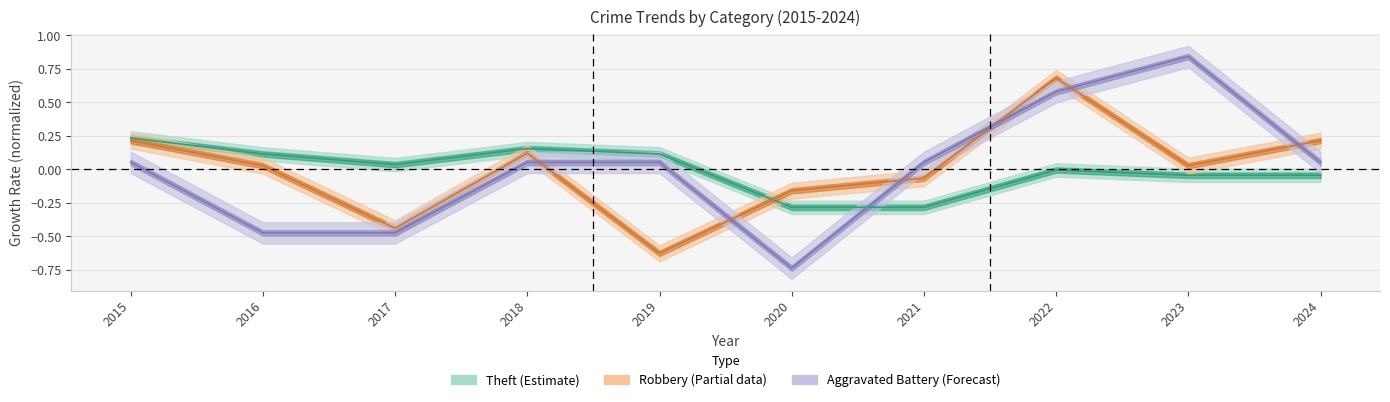

The value of Robbery at 2022 is 0.7. True or false?

True